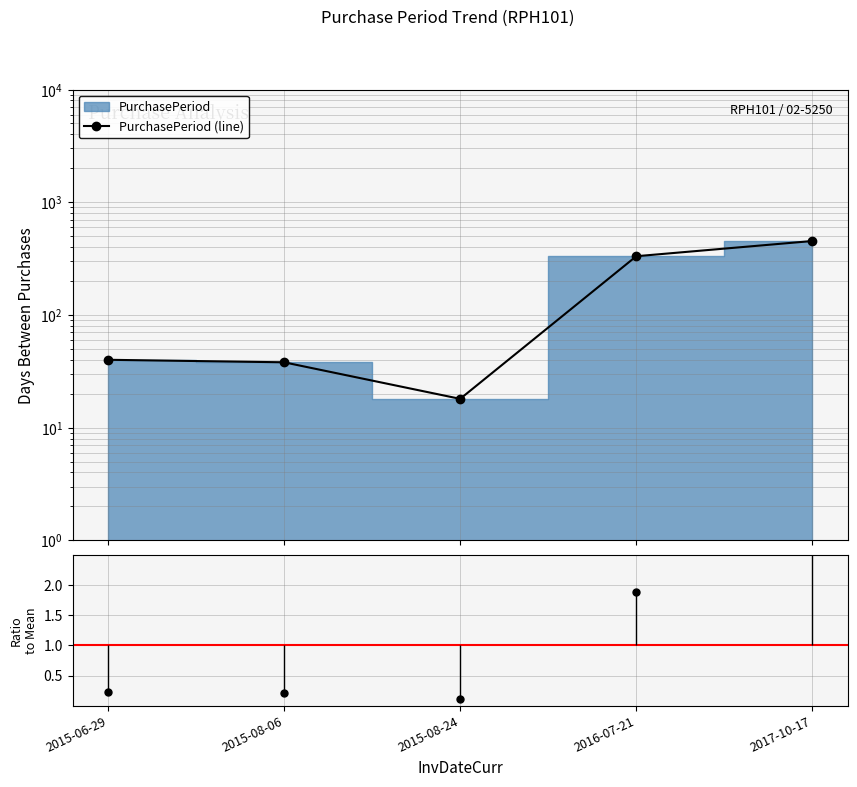

The PurchasePeriod (line) series shows 20.6 at 2015-06-29. True or false?

False